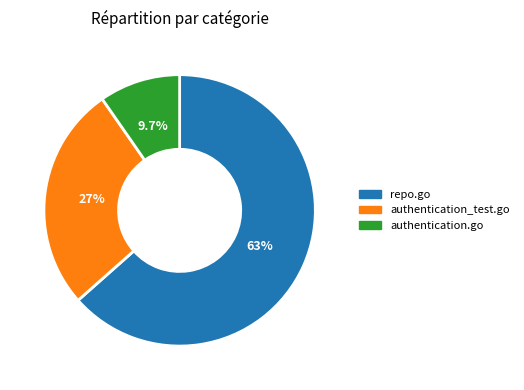

Which category has the smallest portion of the pie?

authentication.go